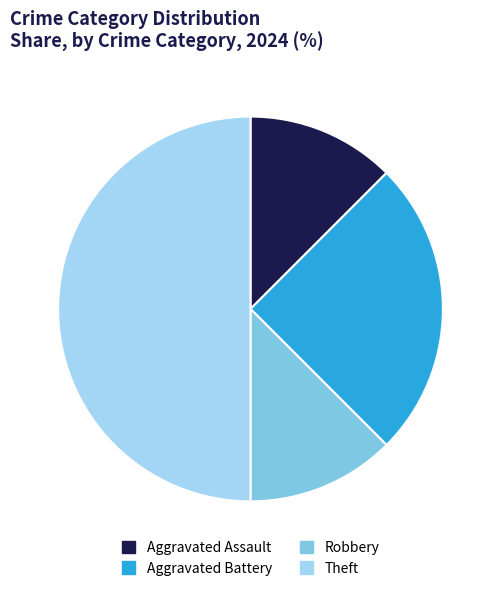

True or false: Theft accounts for 50% of the total.

True